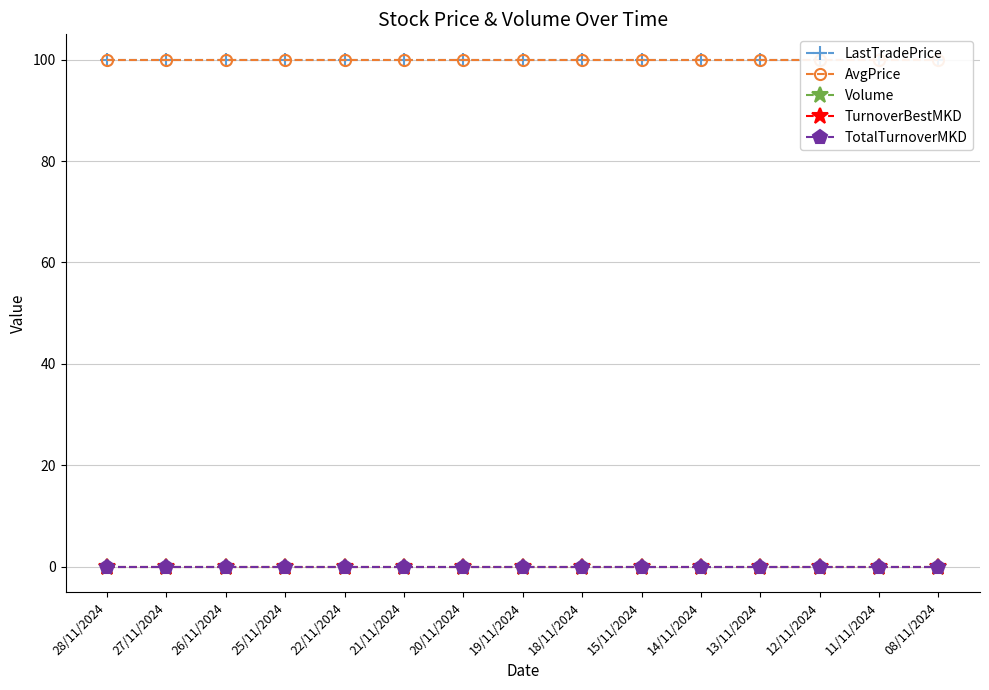

How many lines are shown in the chart?

5